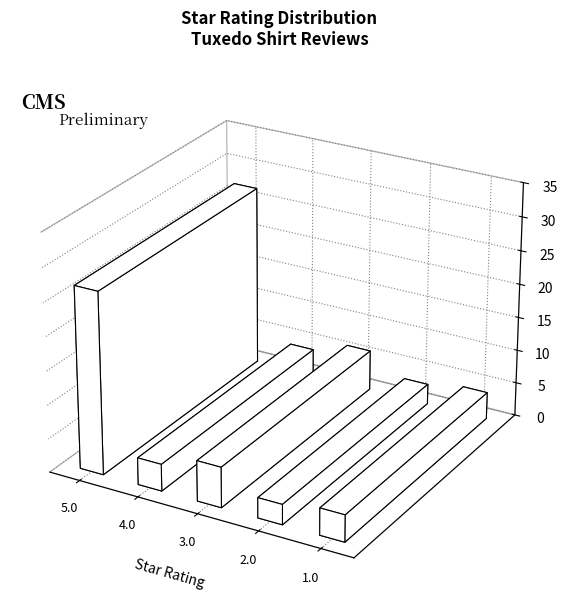

List the labels in order of value, smallest first.

2.0, 4.0, 1.0, 3.0, 5.0